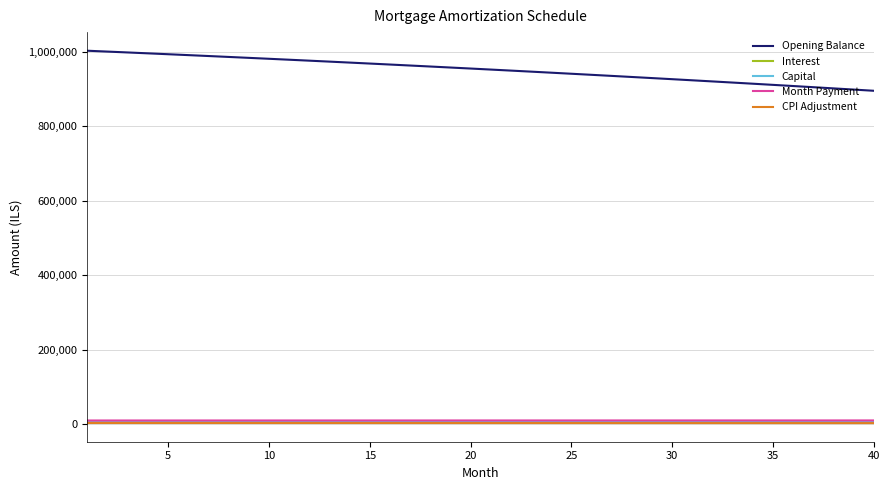

True or false: Opening Balance and Interest cross at least once.

False